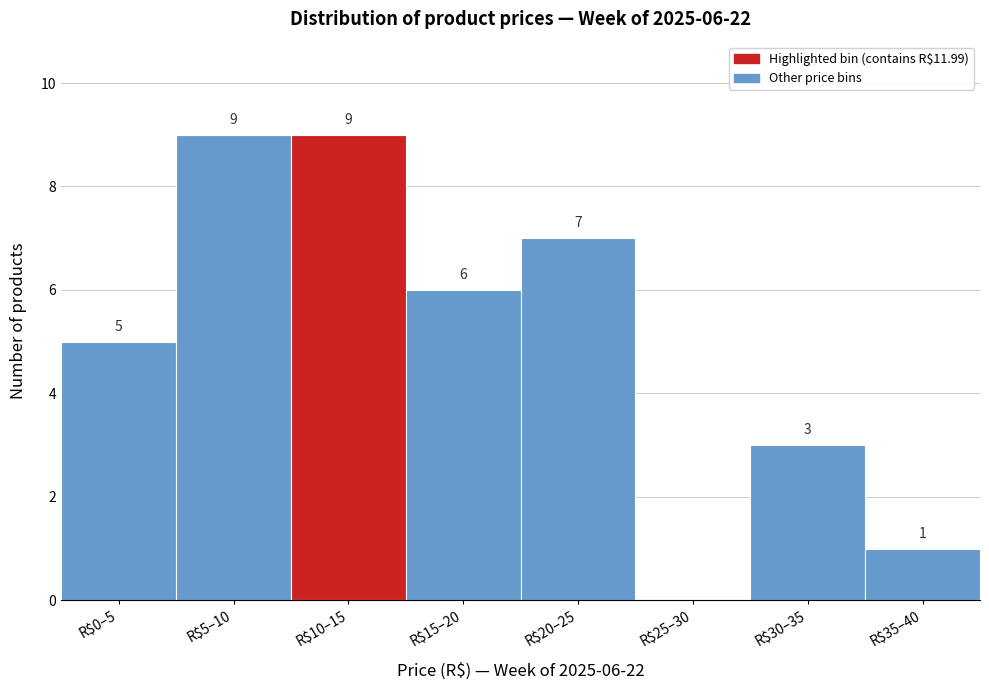

What is the sum of all values?

40